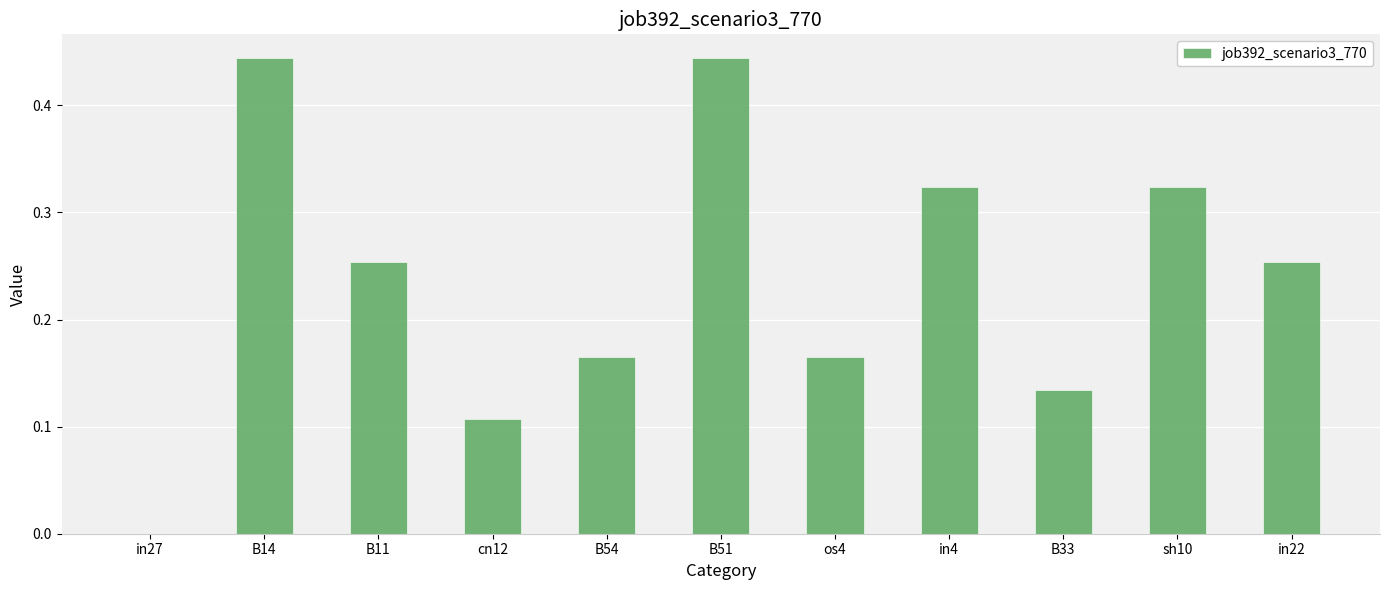

How many values are above zero?

10